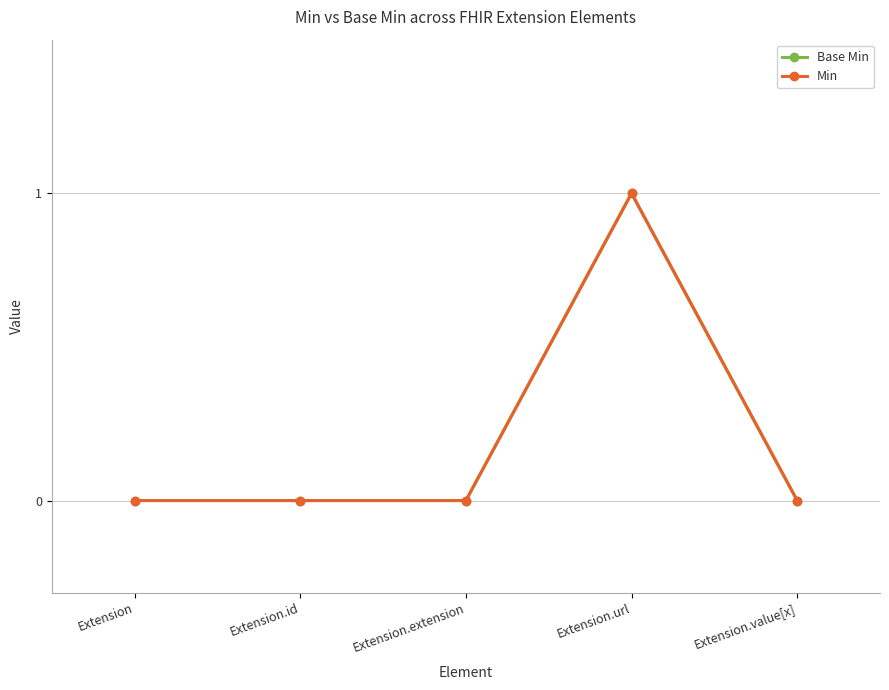

Reading right to left, list all the values displayed in this chart.

Base Min: Extension.value[x]=0	Extension.url=1	Extension.extension=0	Extension.id=0	Extension=0
Min: Extension.value[x]=0	Extension.url=1	Extension.extension=0	Extension.id=0	Extension=0